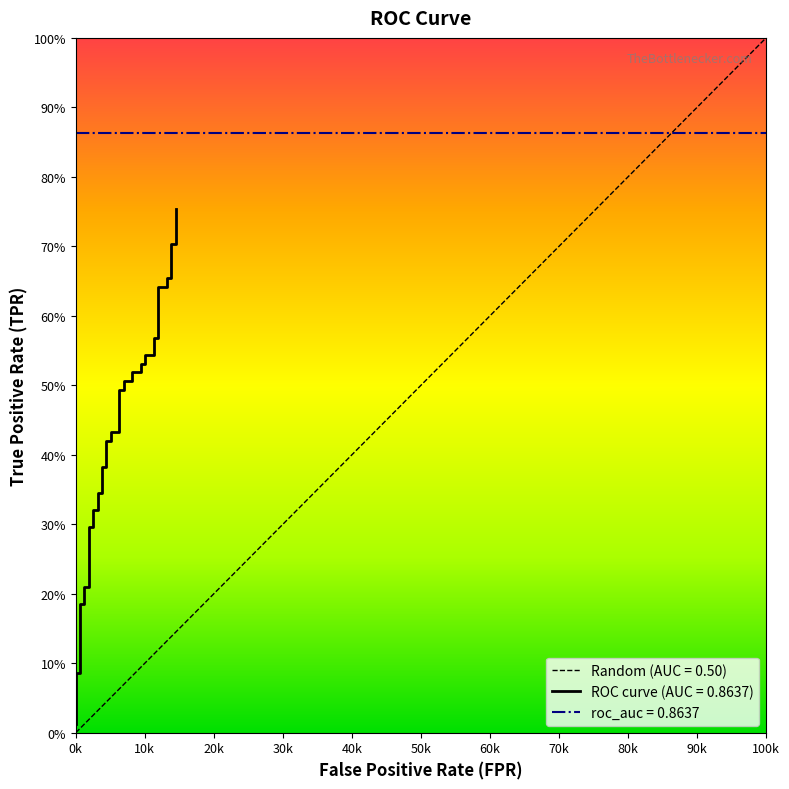

What is the greatest value displayed?

0.8